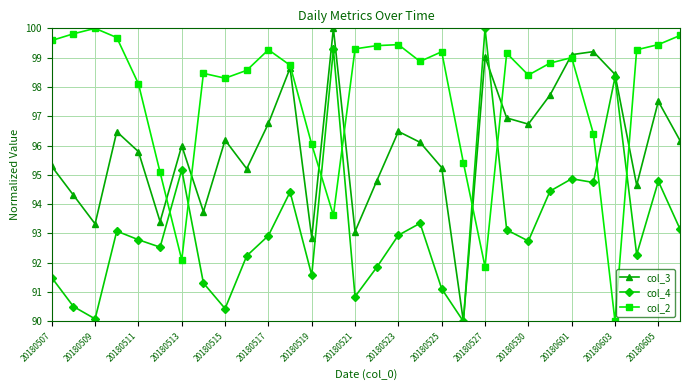

How many interior local peaks does the col_2 series have?

7